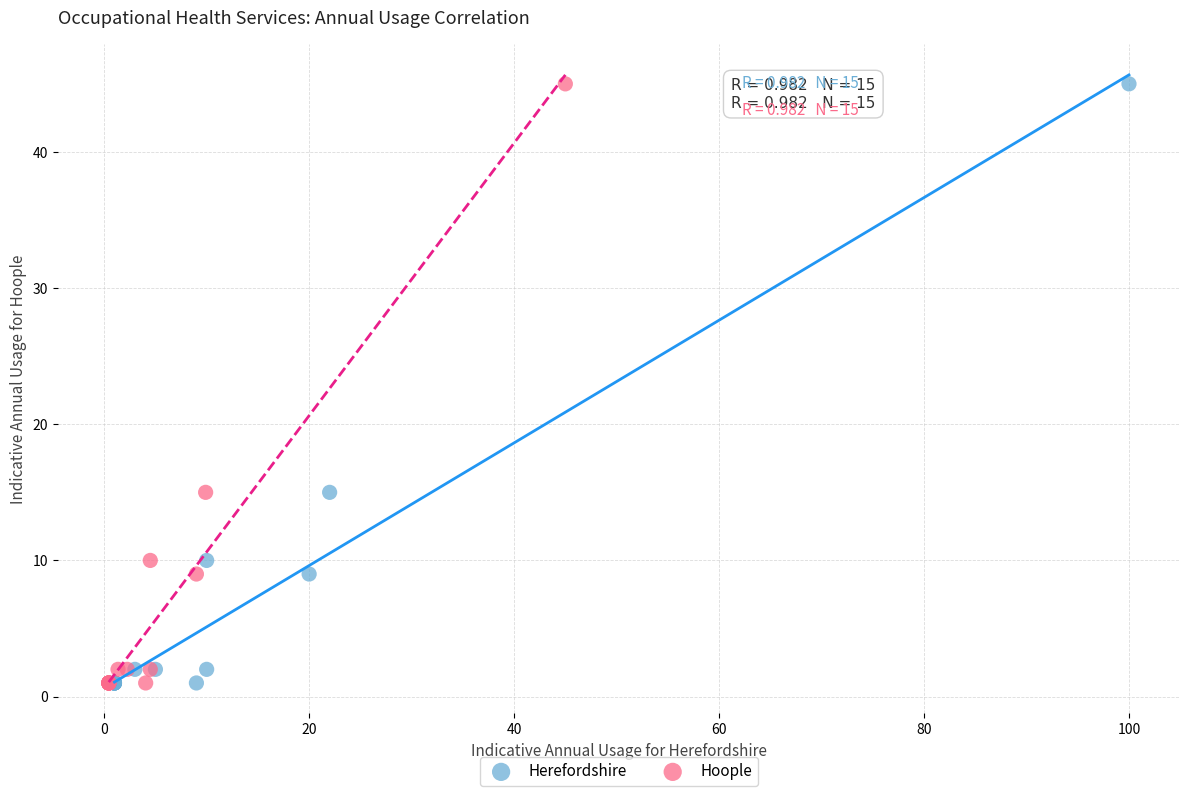

What are all the series names shown in the legend?

Herefordshire, Hoople